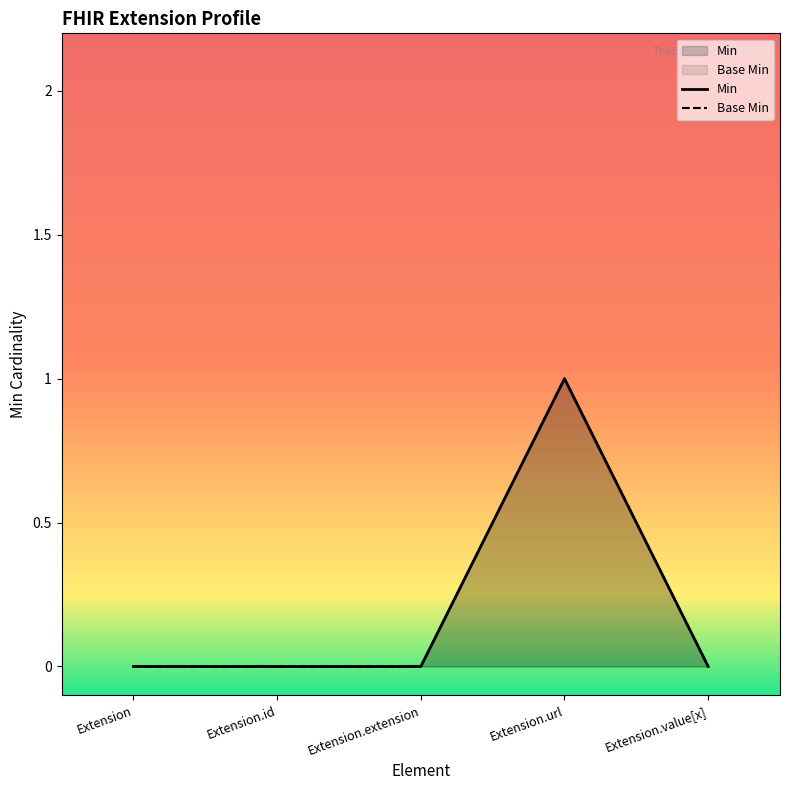

Where is Base Min nearest to the value 0?

Extension